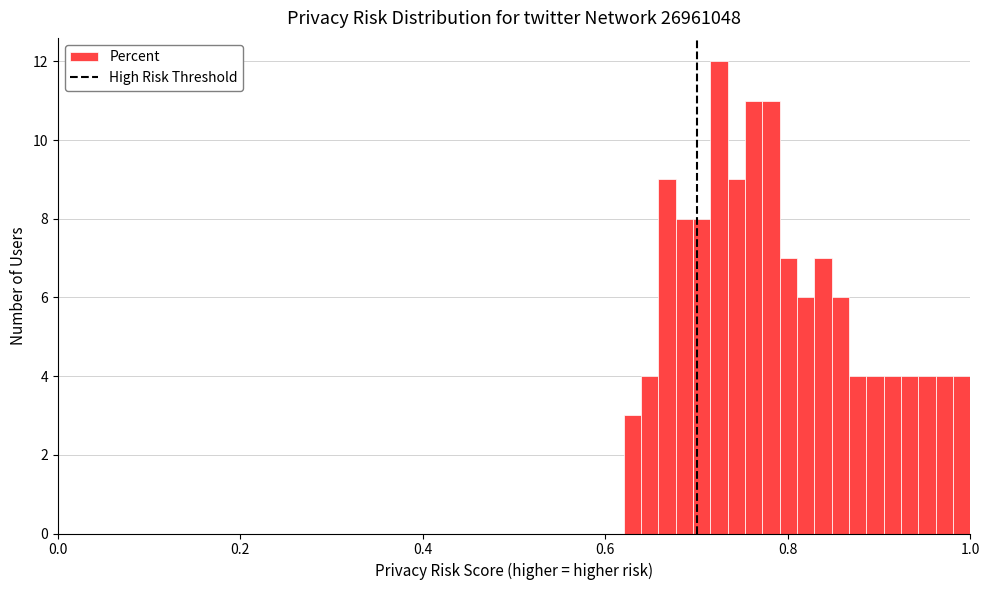

Around what value on the x-axis is the tallest bar? Give the approximate position of its centre, as read against the axis.

0.72